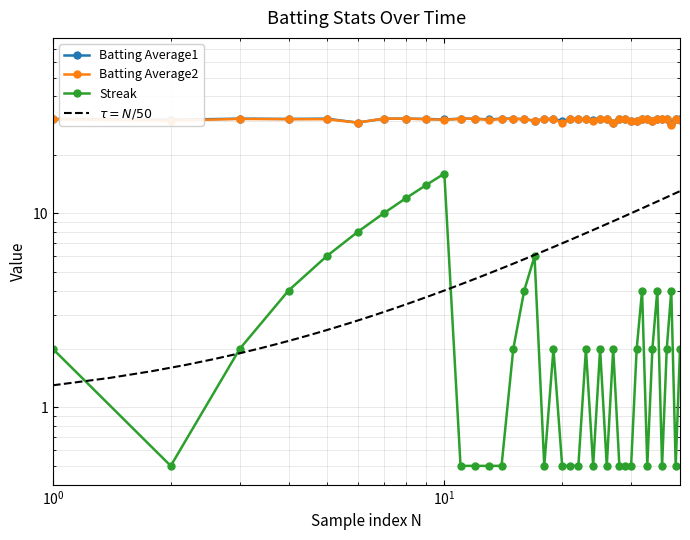

Which series has the largest range (max minus min)?

Streak